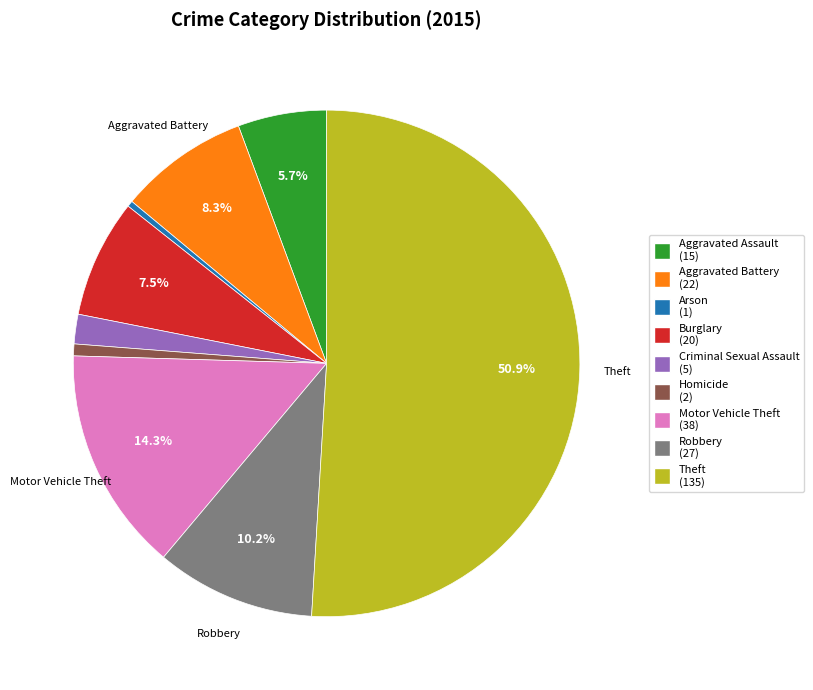

What percentage is NOT represented by Aggravated Battery?

91.7%